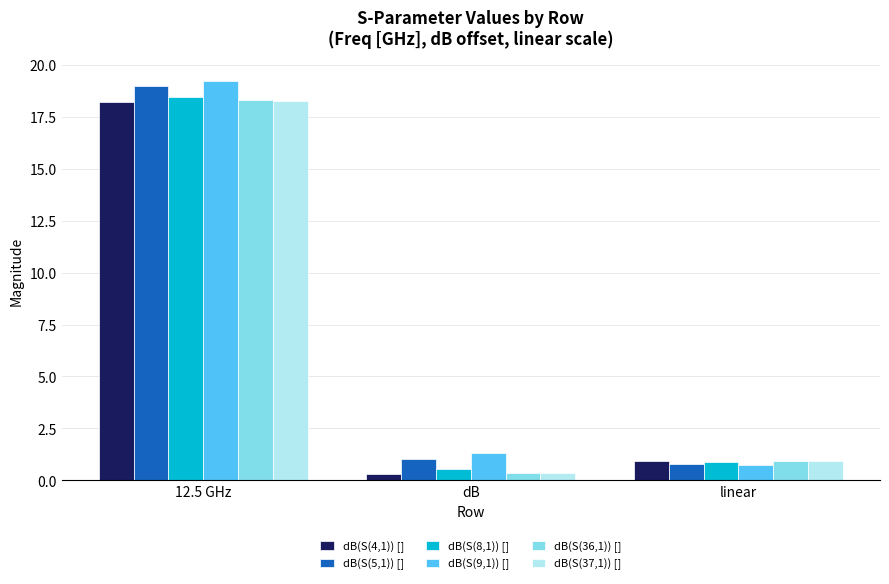

List the labels in order of dB(S(5,1)) [] value, smallest first.

linear, dB, 12.5 GHz